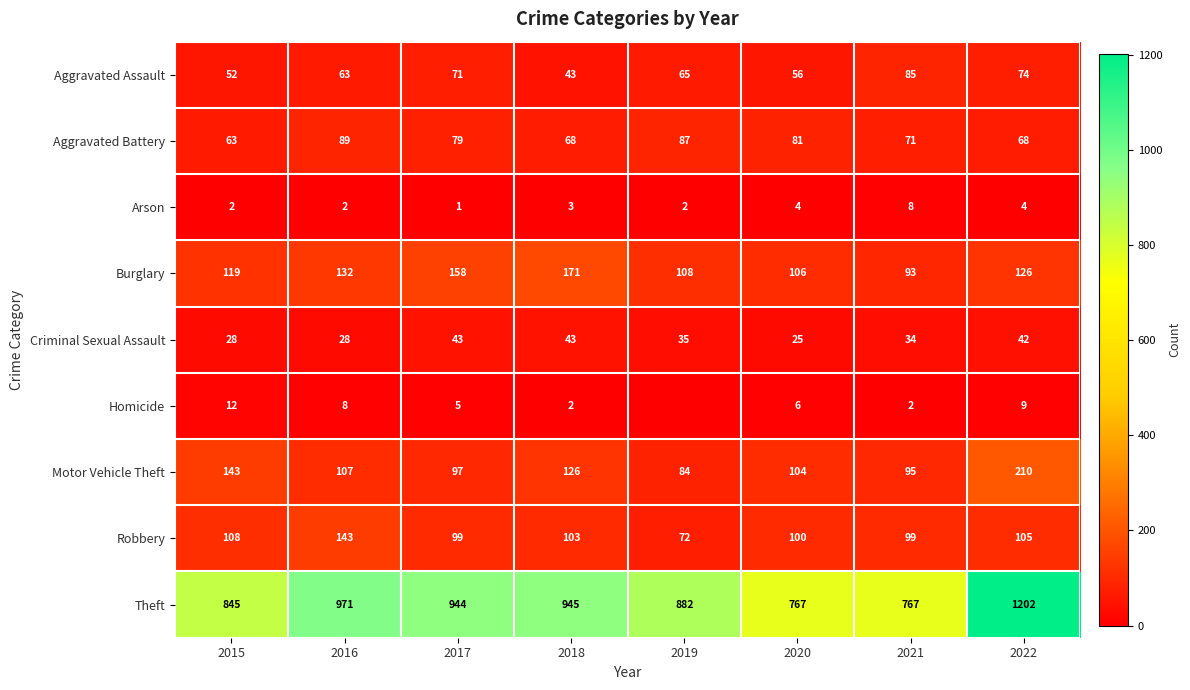

What is the difference between the highest and lowest values at 2022?

1198